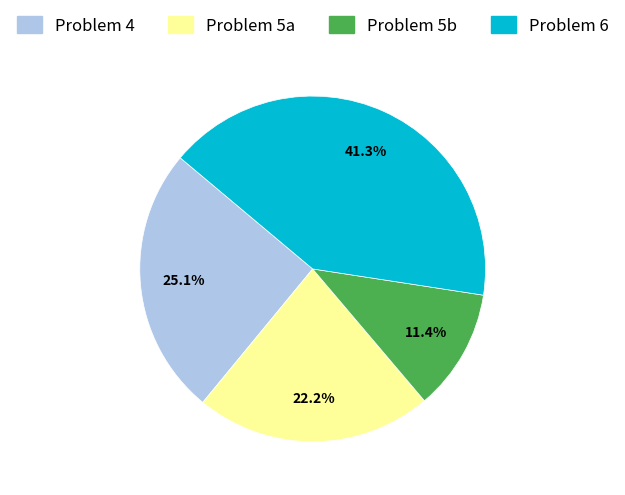

Is there a majority slice in this chart?

No